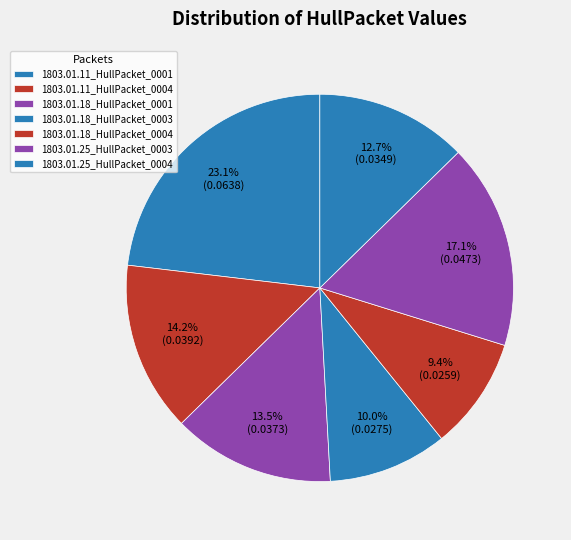

What is the total percentage of 1803.01.18_HullPacket_0001 and 1803.01.18_HullPacket_0004?

22.9%